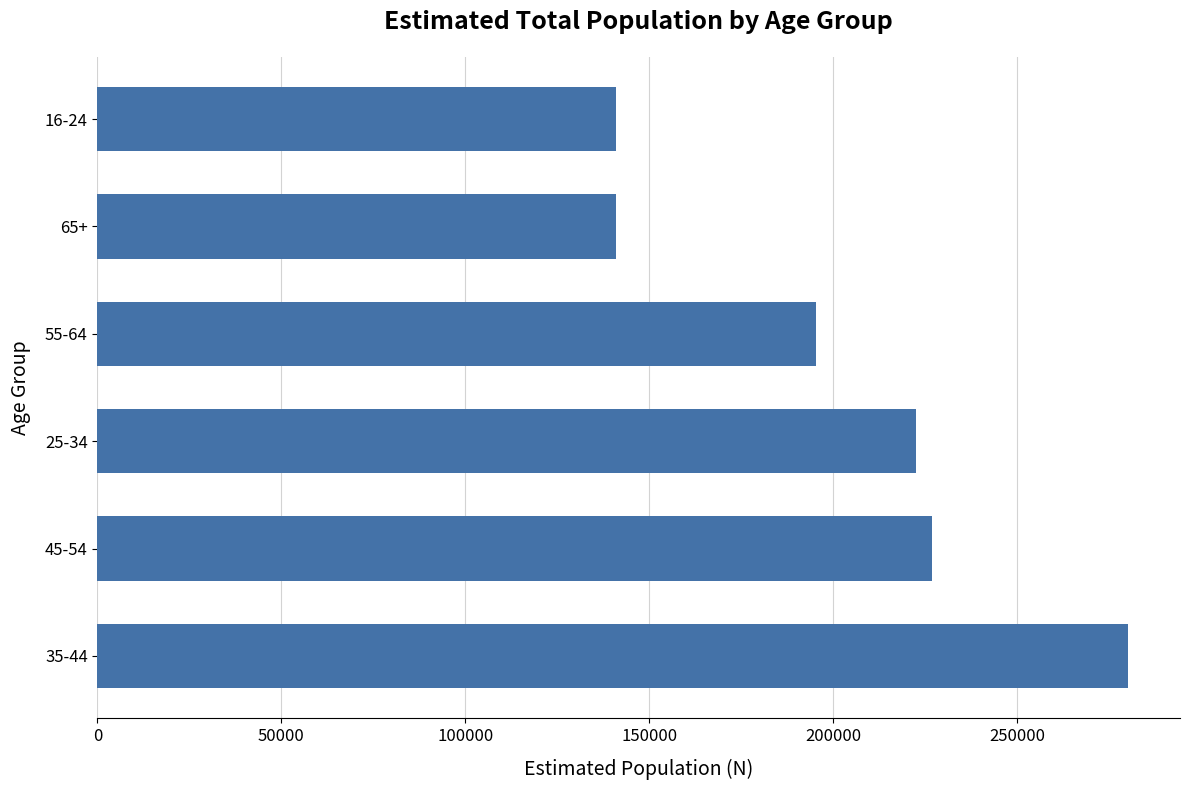

Count the number of data series in this chart.

1